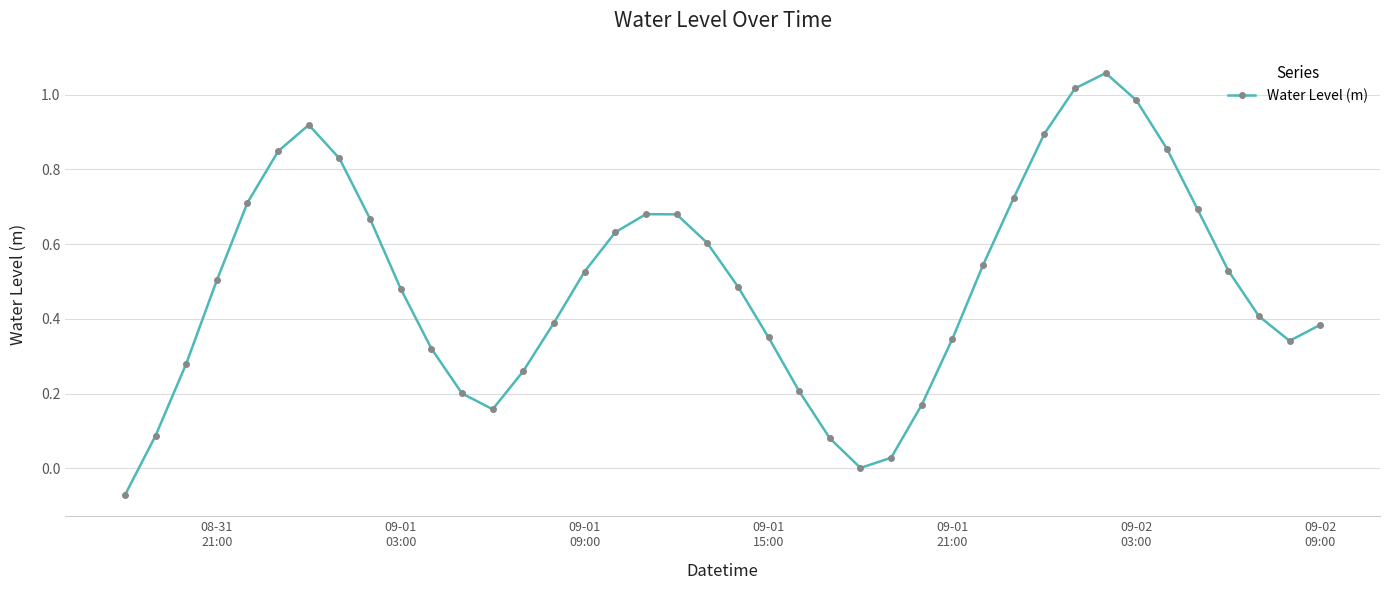

How many points are higher than both their immediate neighbors (excluding endpoints)?

3